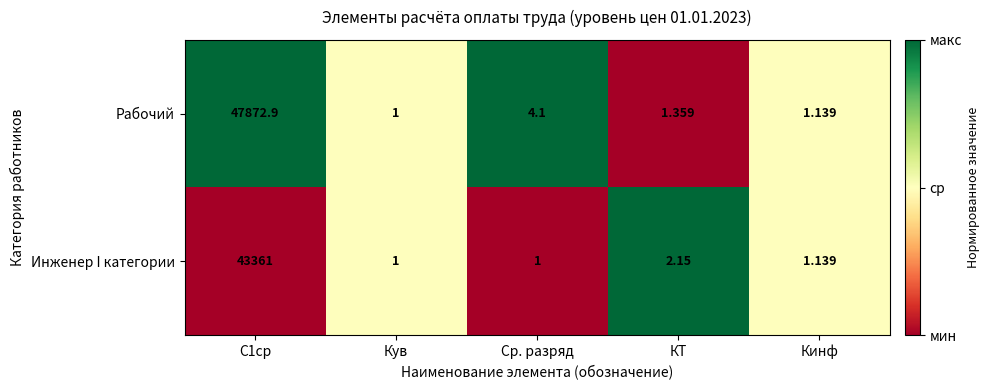

Where is Инженер I категории nearest to the value 21681?

КТ